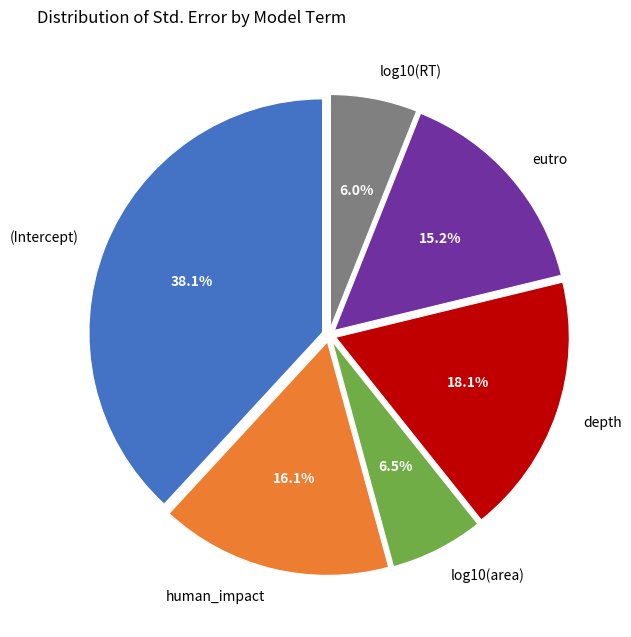

Which slice is the largest?

(Intercept)